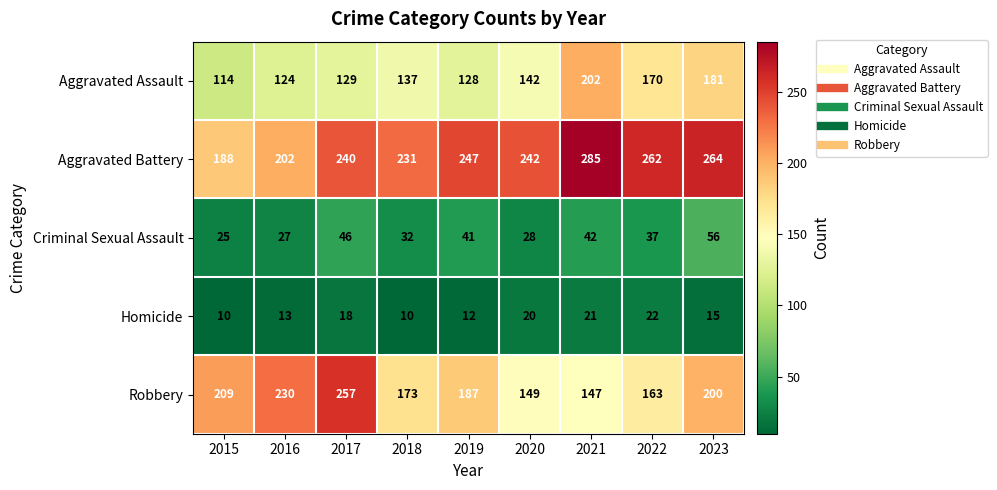

What is the spread (max minus min) of values at 2021?

264